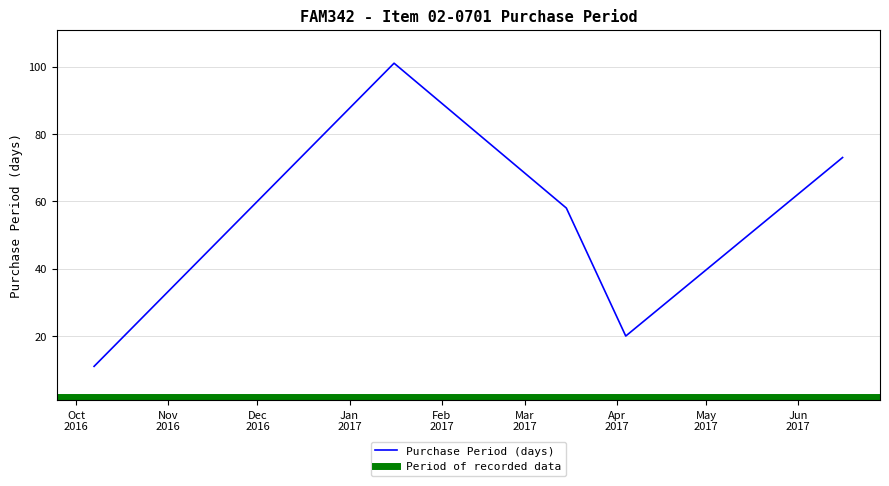

True or false: there are more than 1 points higher than both neighbors.

False